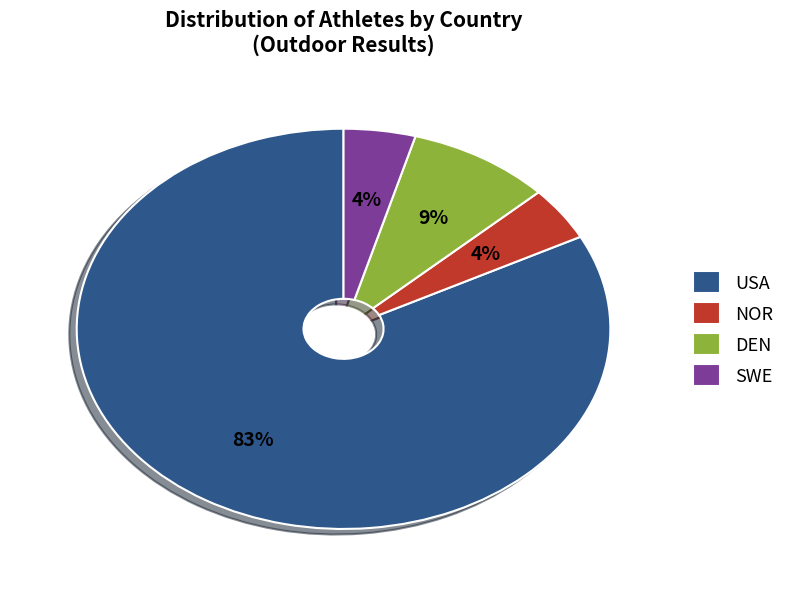

To the nearest percent, what percentage of the pie is USA?

83%